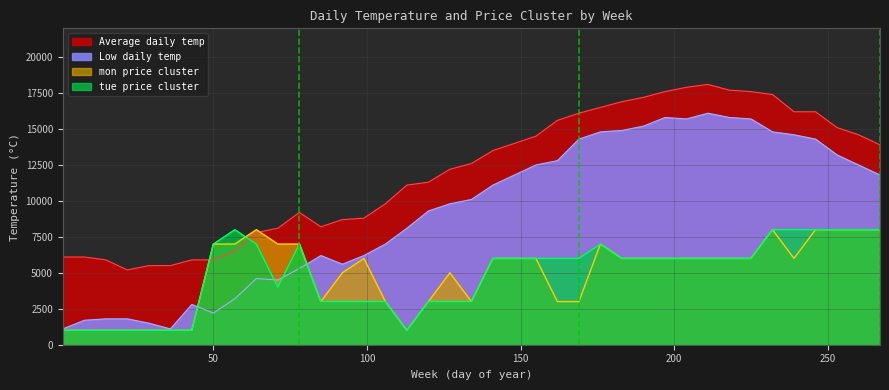

Where is the first local maximum for mon price cluster?

64